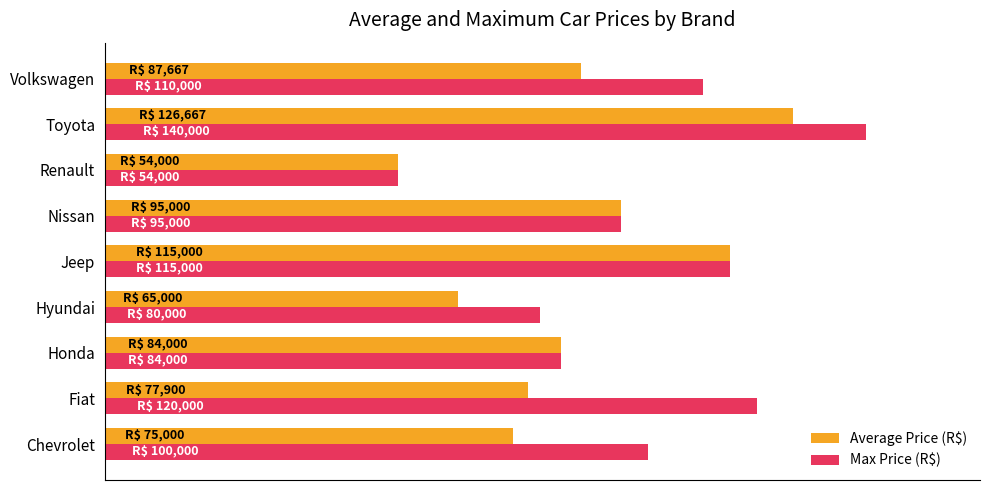

What is the maximum value for Max Price (R$)?

140000.0